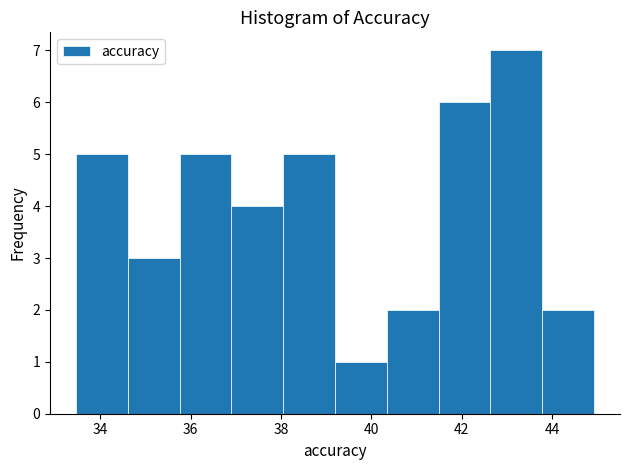

What is the height of the bar covering 34.6 to 35.8 on the x-axis? Neither the bar edges nor the heights are printed on the chart, so give them approximately, as read against the axes.

3